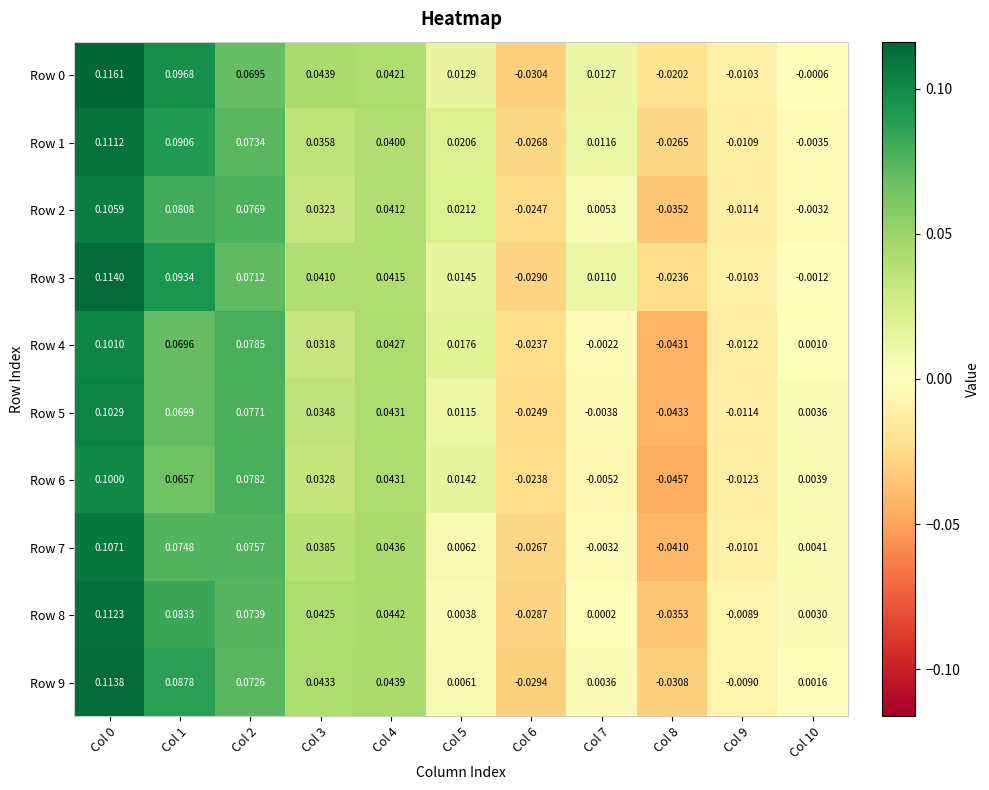

Is the value of Row 0 at Col 6 greater than the value of Row 2 at Col 5?

No